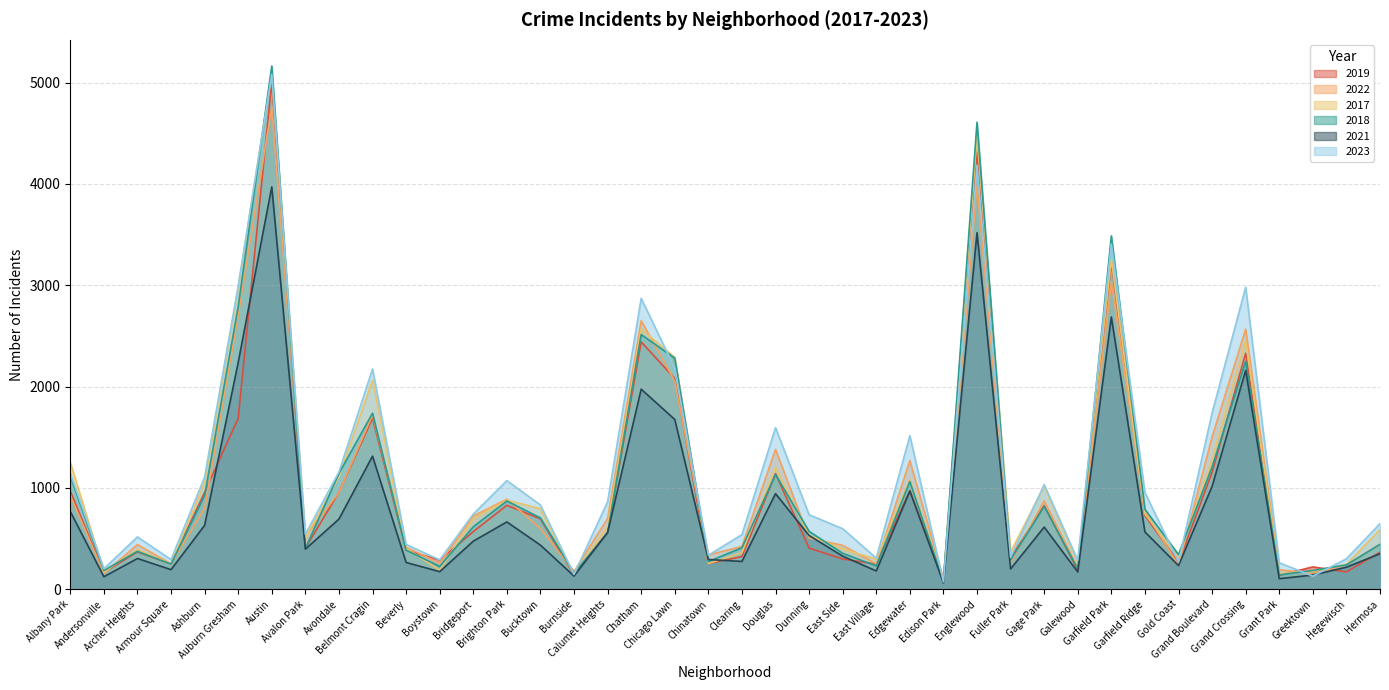

How many data points in 2023 are above 741?

19